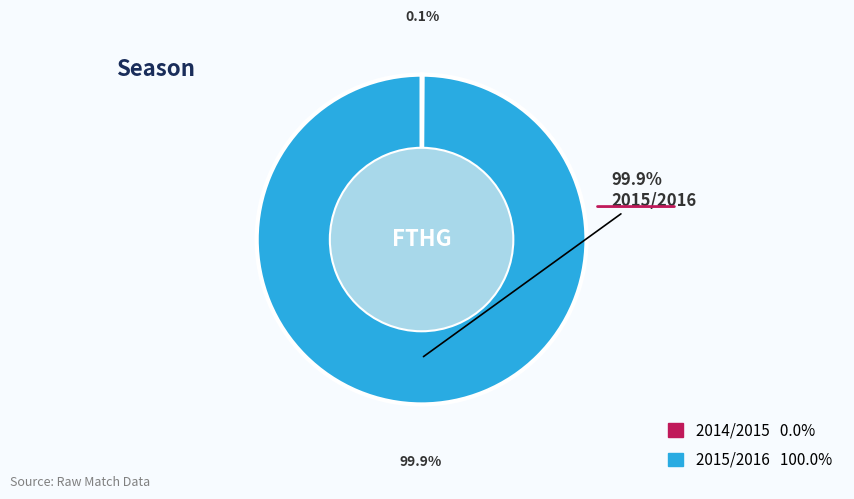

Which slice represents more than half of the pie?

2015/2016